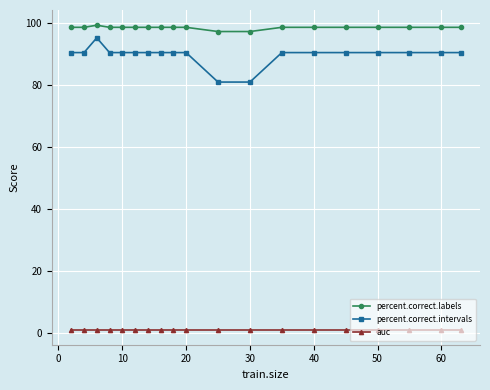

What is the sum of all auc values?

19.0